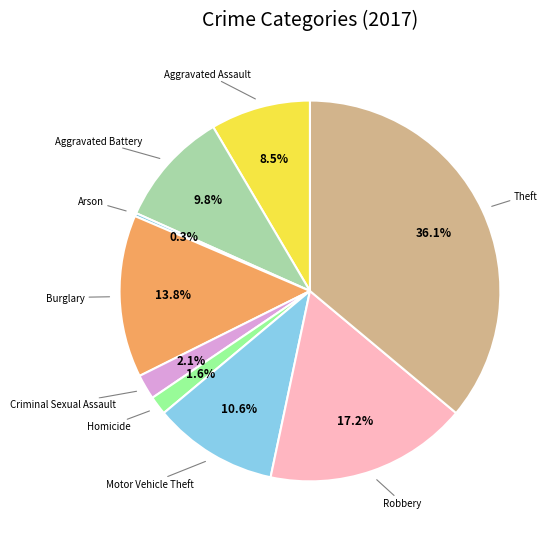

How much of the chart is everything except Aggravated Battery?

90.2%